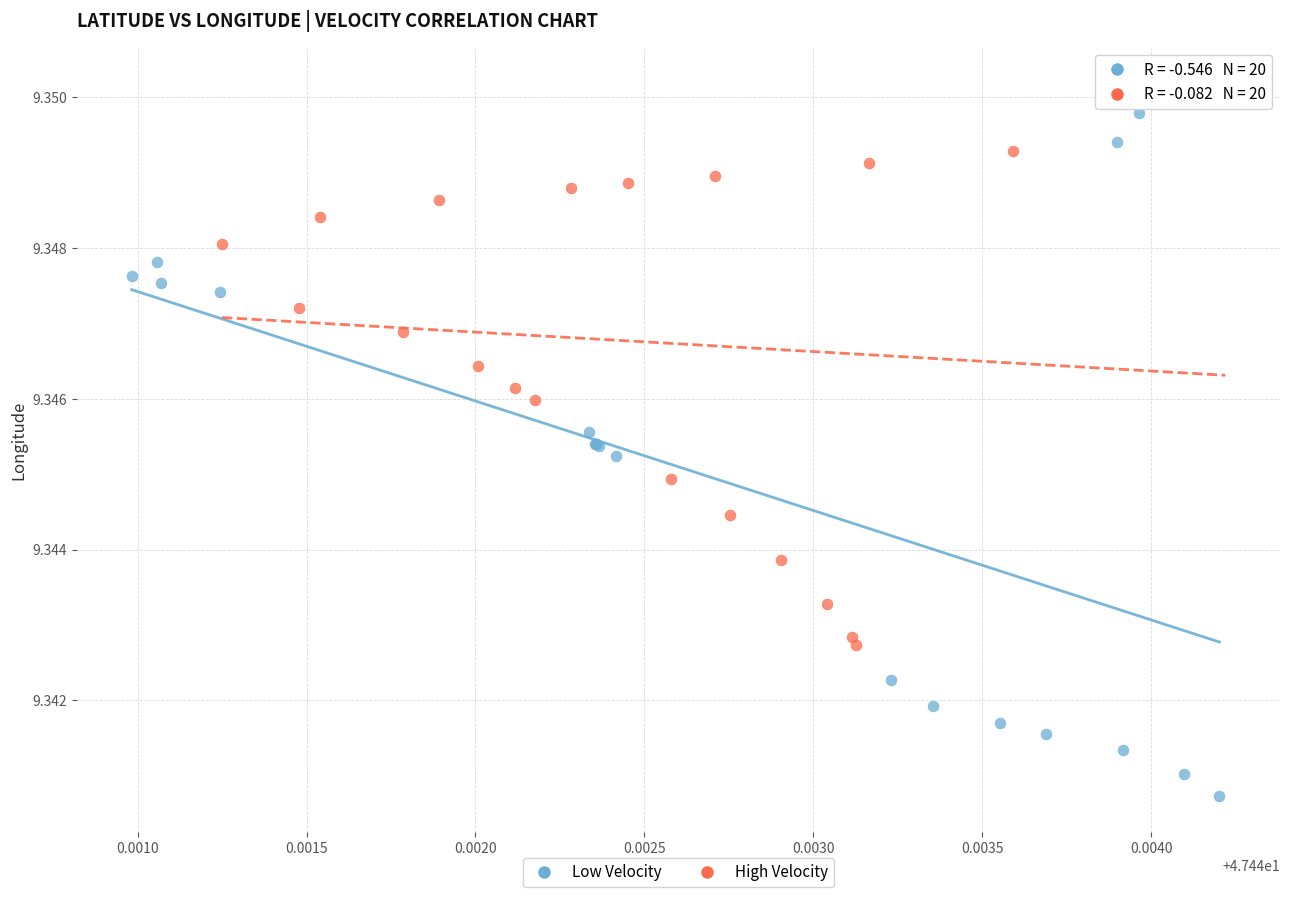

Which series has the largest Y range (max minus min)?

Low Velocity